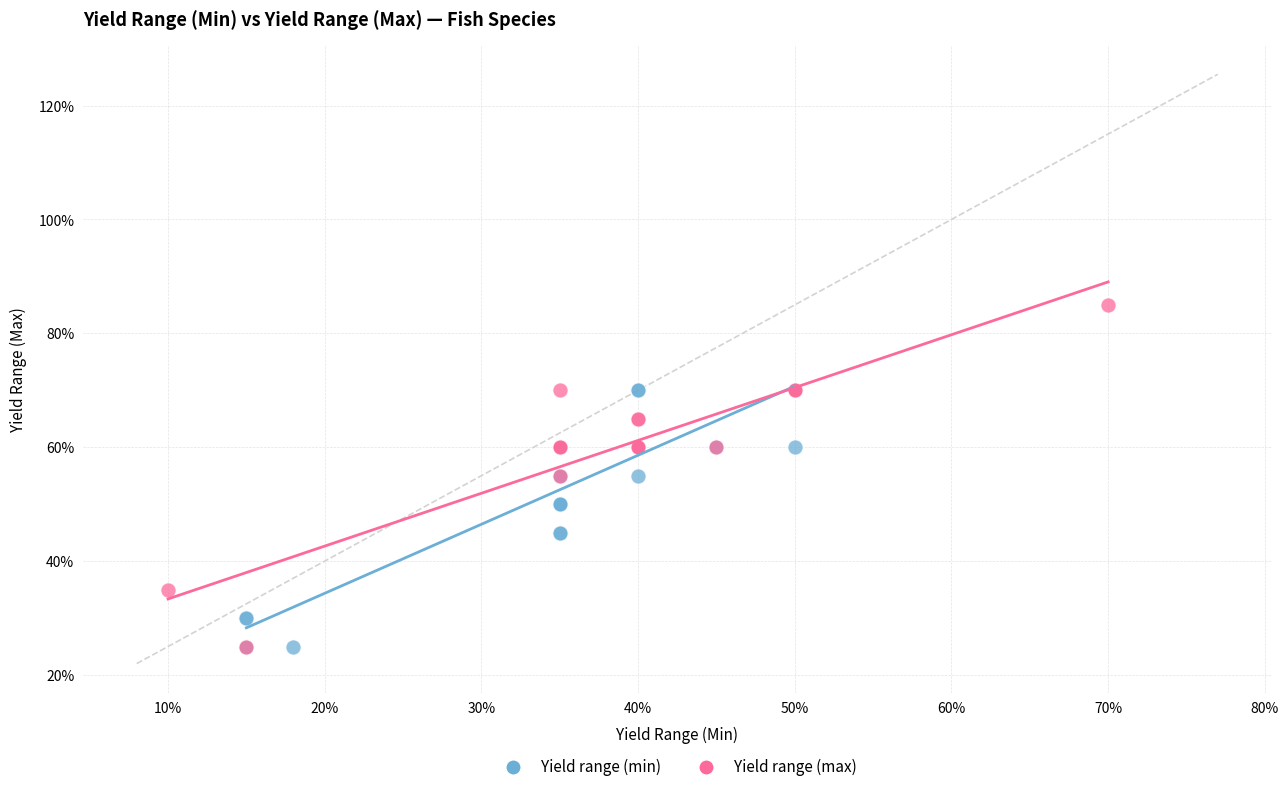

What are all the series names shown in the legend?

Yield range (min), Yield range (max)